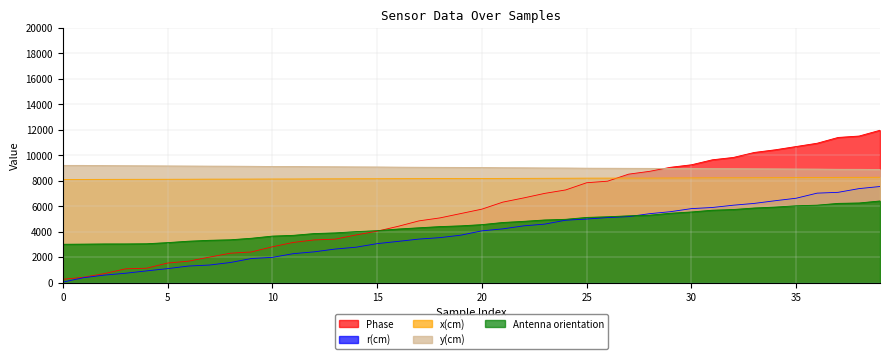

What is the sum of the y(cm) values at 17 and 8?

18202.7